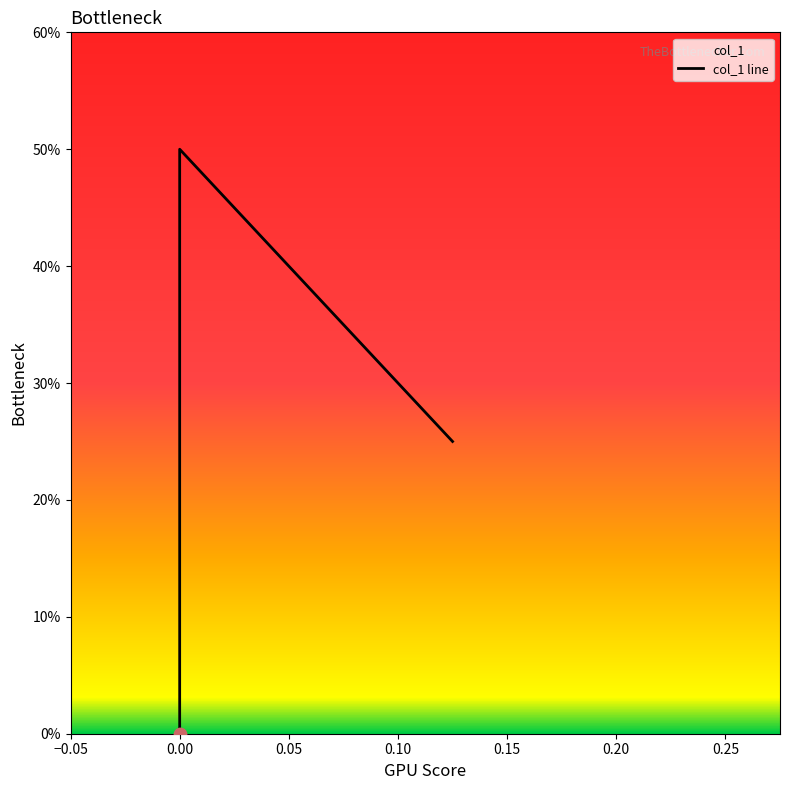

What is the change in value from 0.0 to 0.0?

-0.5